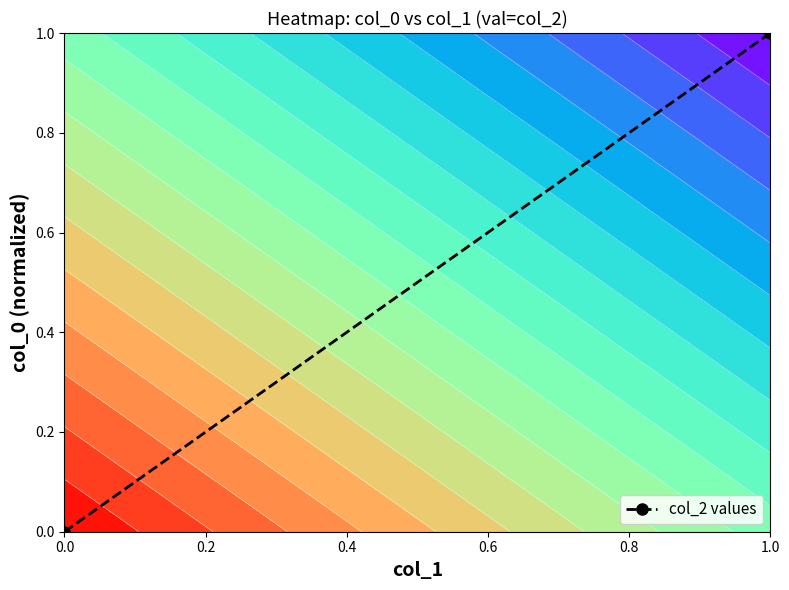

The chart shows a value of 0 at 1.0. True or false?

False